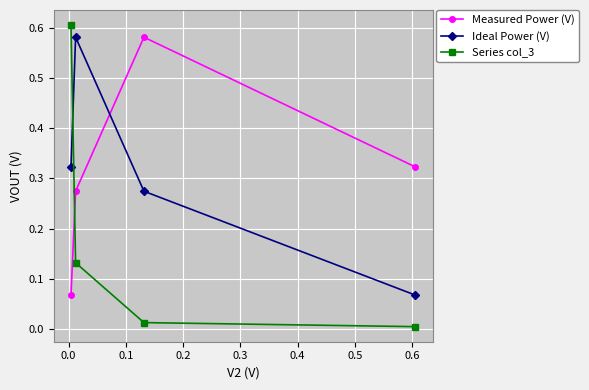

Which series has the largest range (max minus min)?

Series col_3